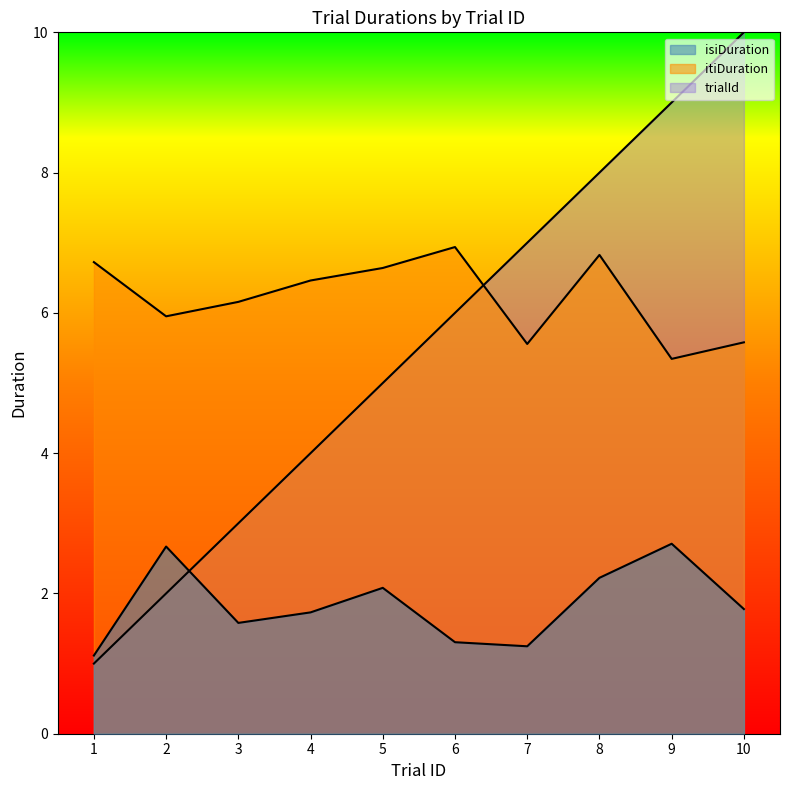

How many lines are shown in the chart?

3